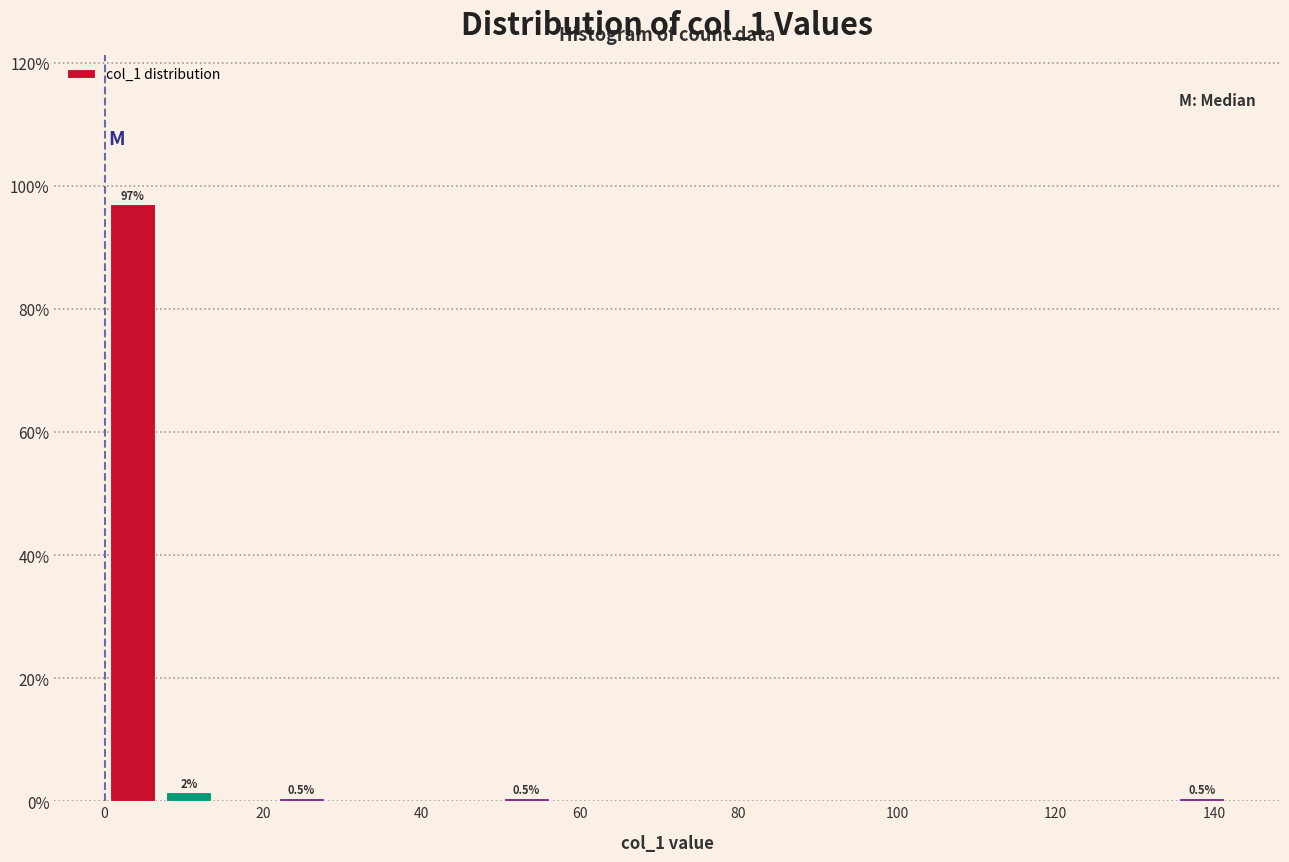

Around what value on the x-axis is the tallest bar? Give the approximate position of its centre, as read against the axis.

4